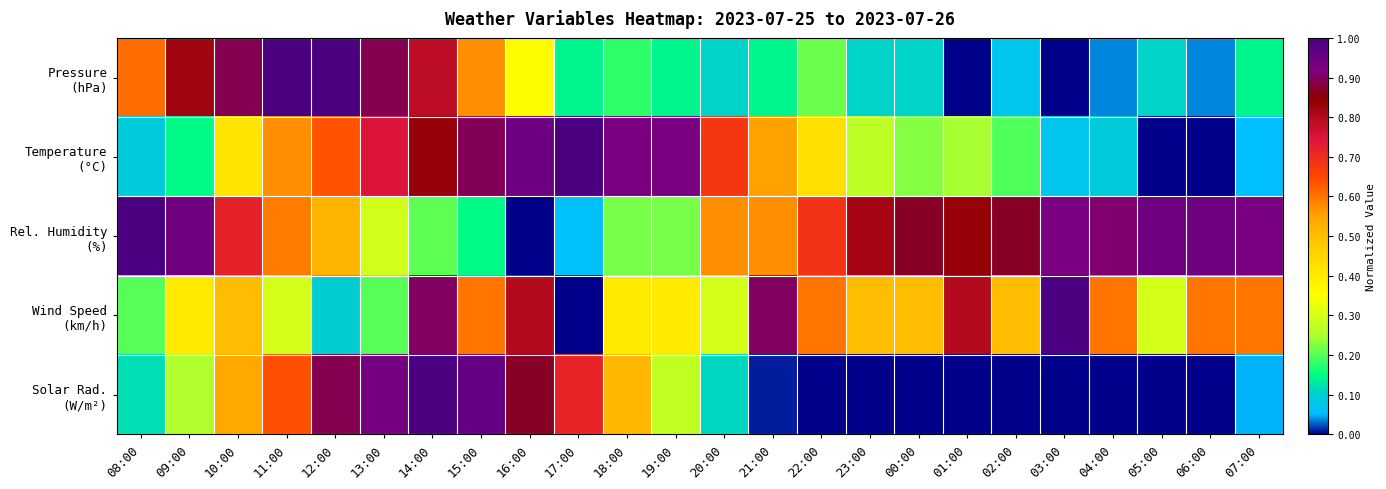

What is the total value across all series at 04:00?

1.6